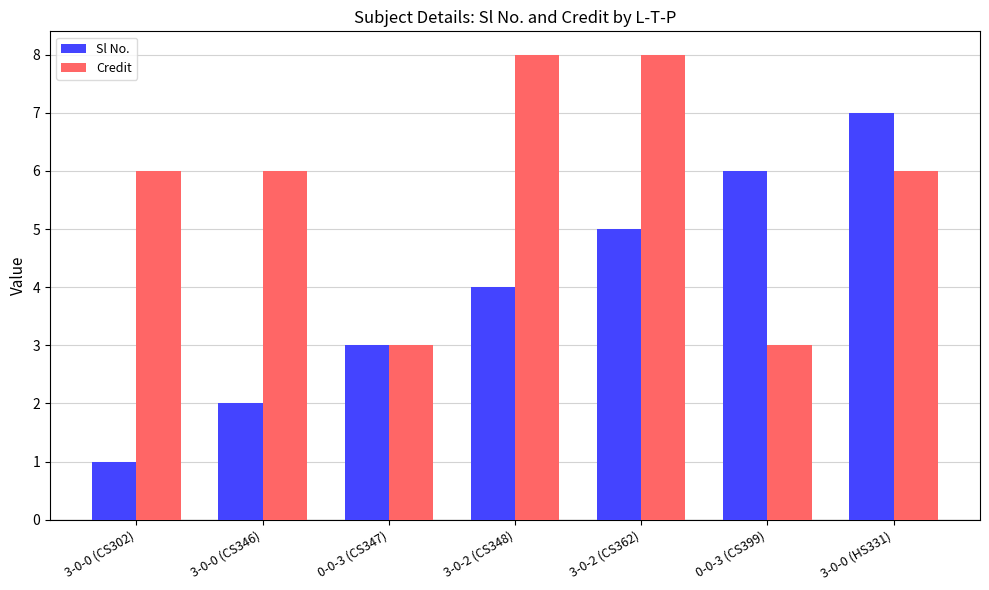

What is the difference between the maximum and minimum values in the Sl No. series?

6